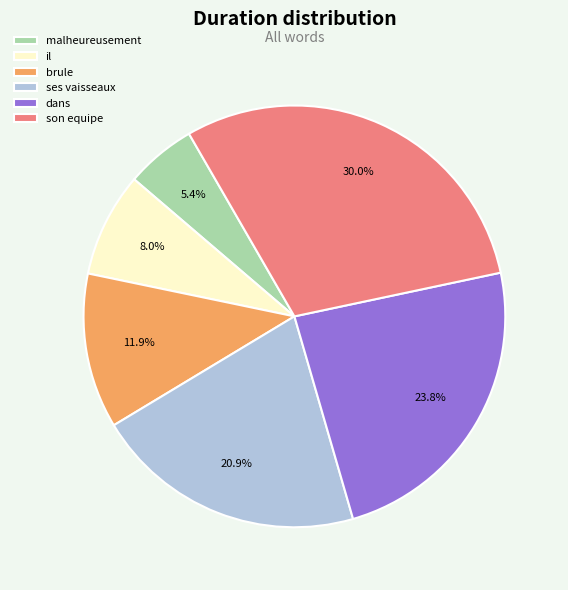

Which category has the biggest portion of the pie?

son equipe